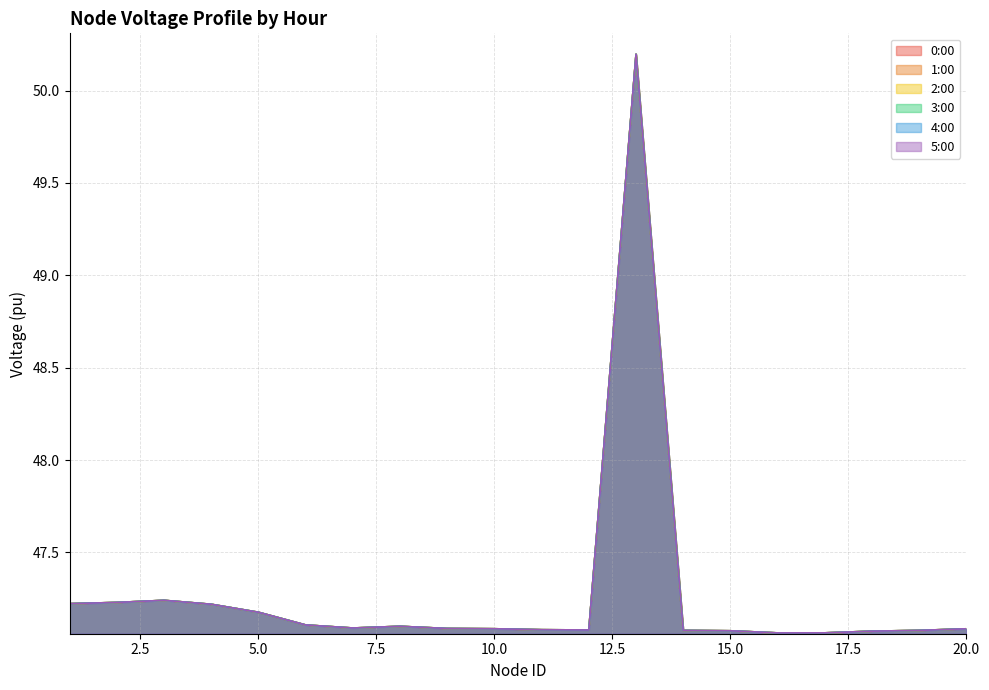

Which series changed the most between 10 and 19?

0:00